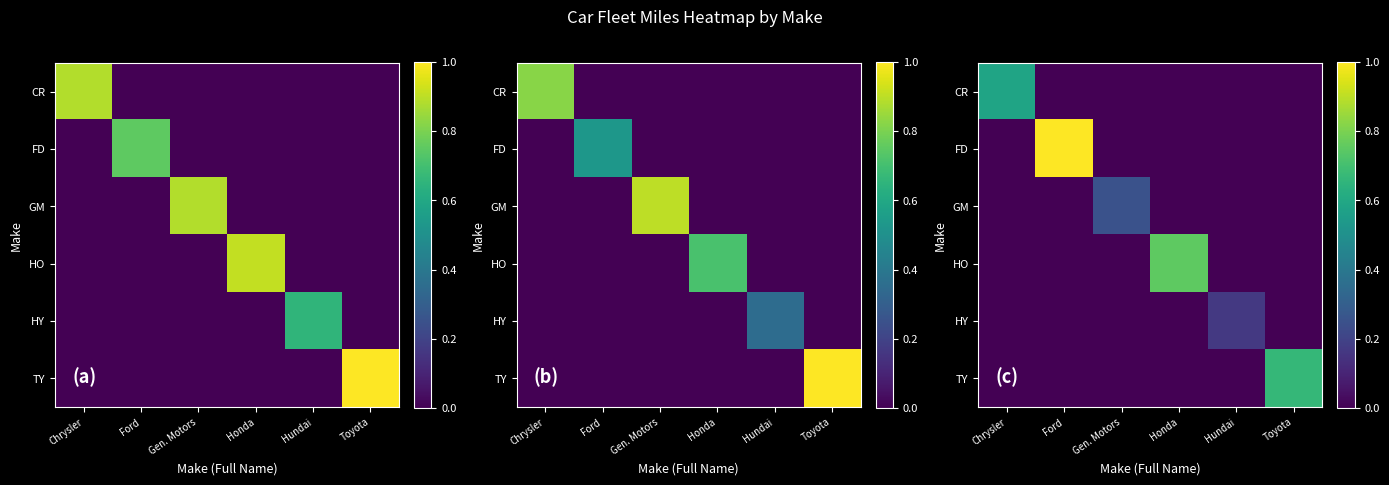

What is the total value across all series at Honda?

0.8